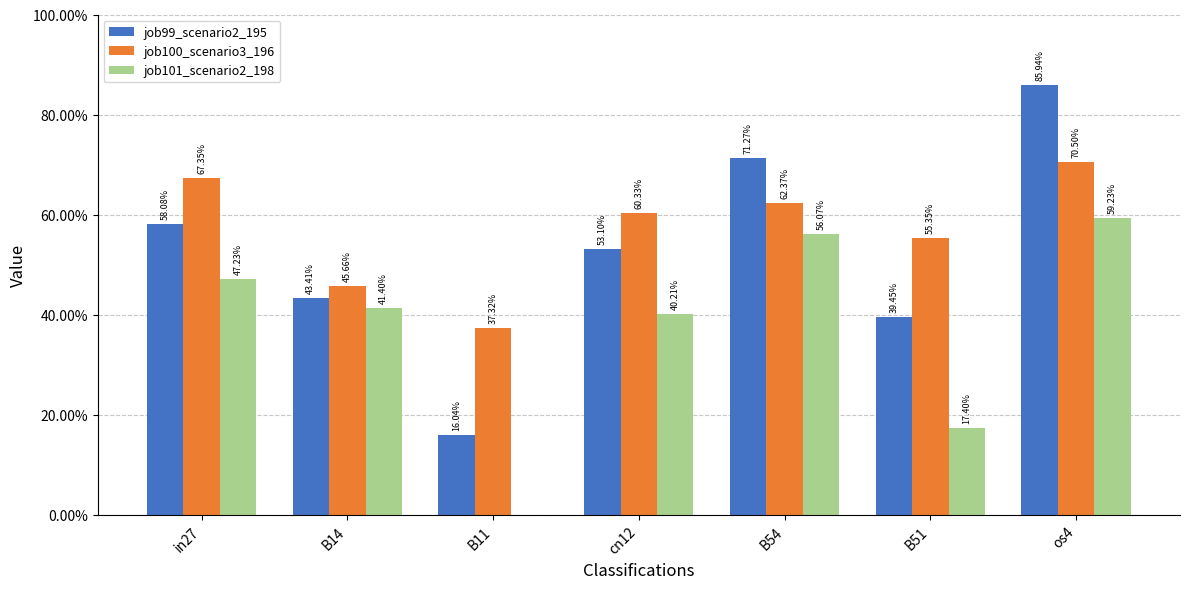

The value of job101_scenario2_198 at in27 is 0.5. True or false?

True